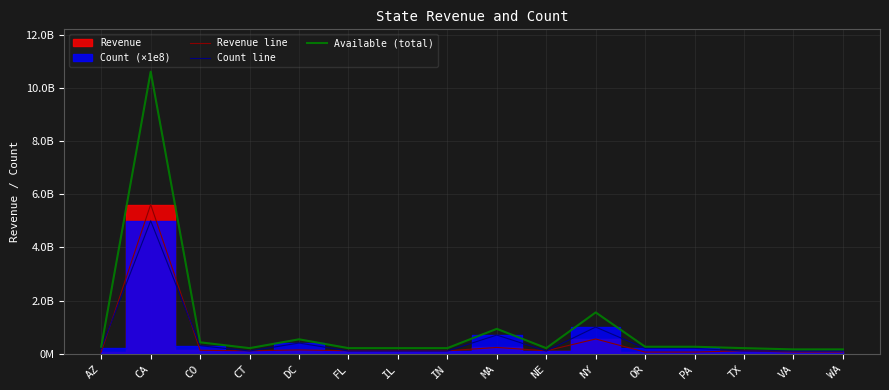

How many interior local peaks does the Count line series have?

4